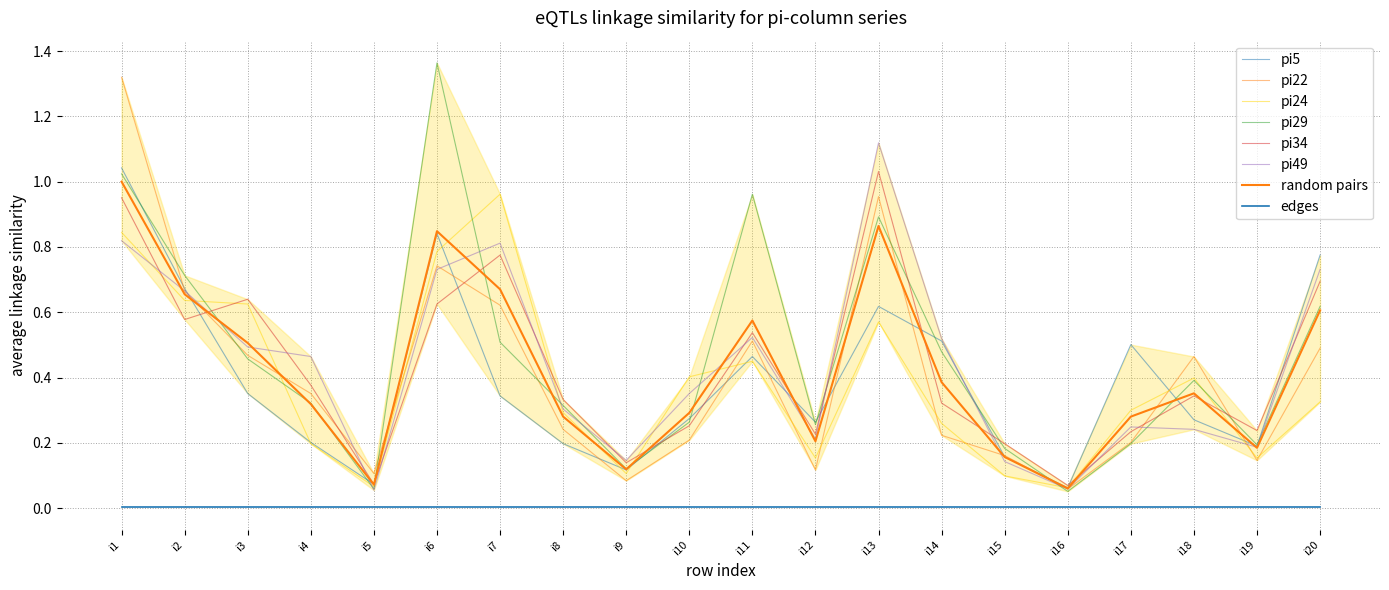

Which series has the widest spread of values?

pi29